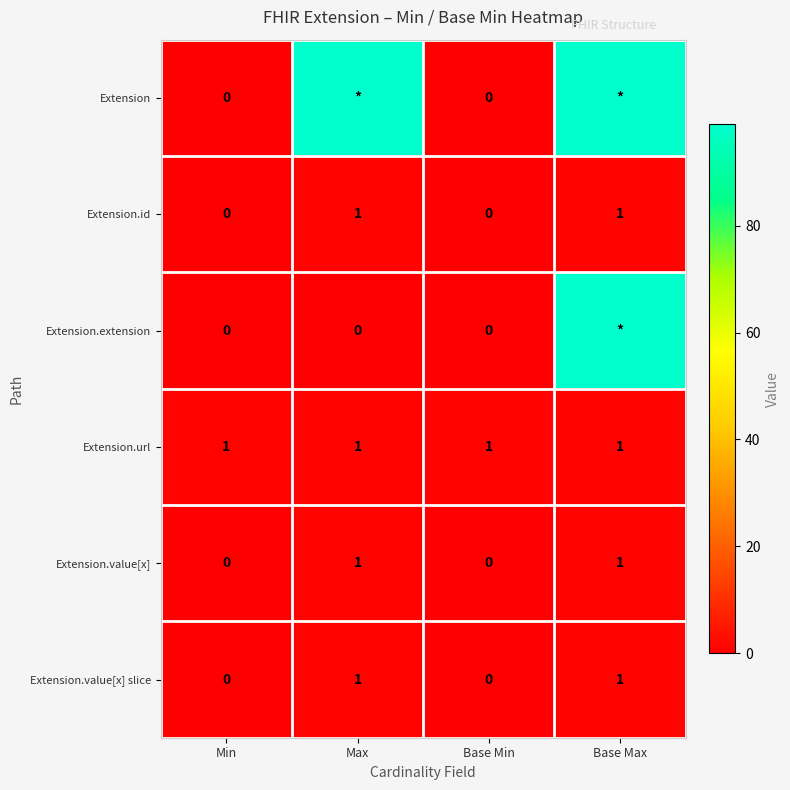

At which category is the sum across all series the highest?

Base Max